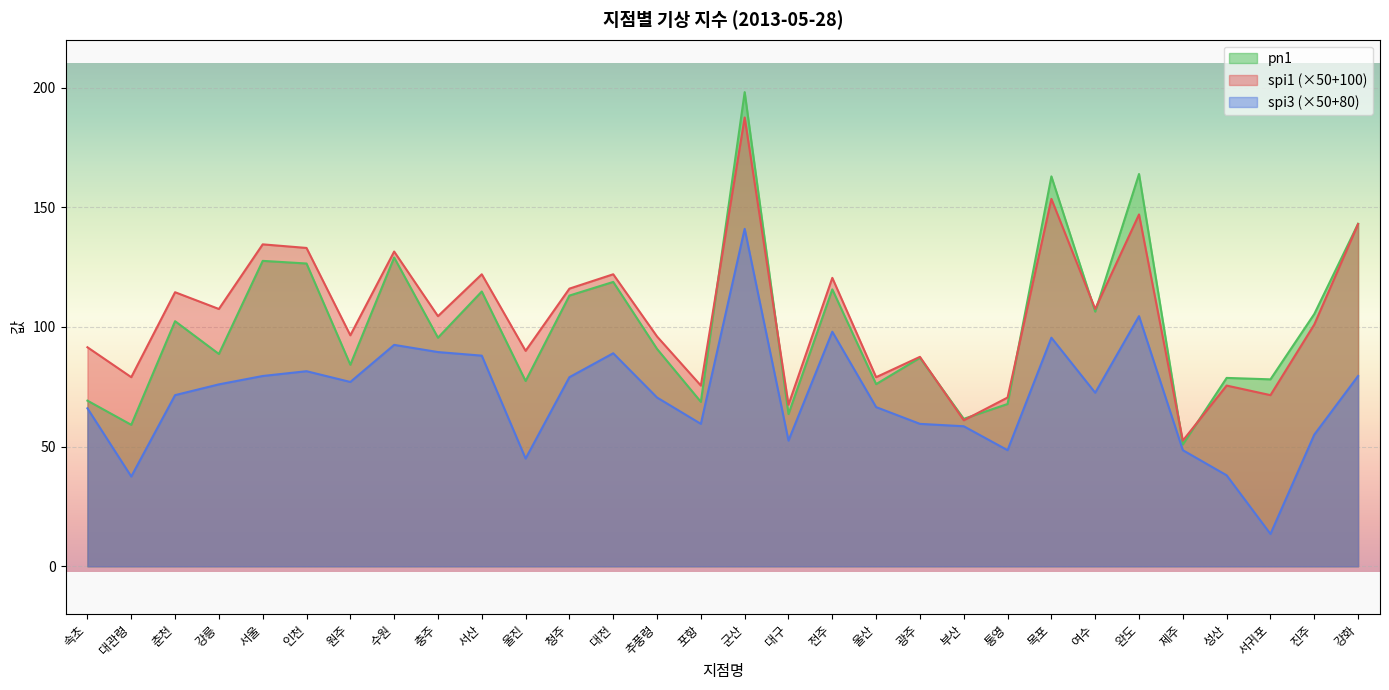

Does the chart display data point markers on the line(s)?

No